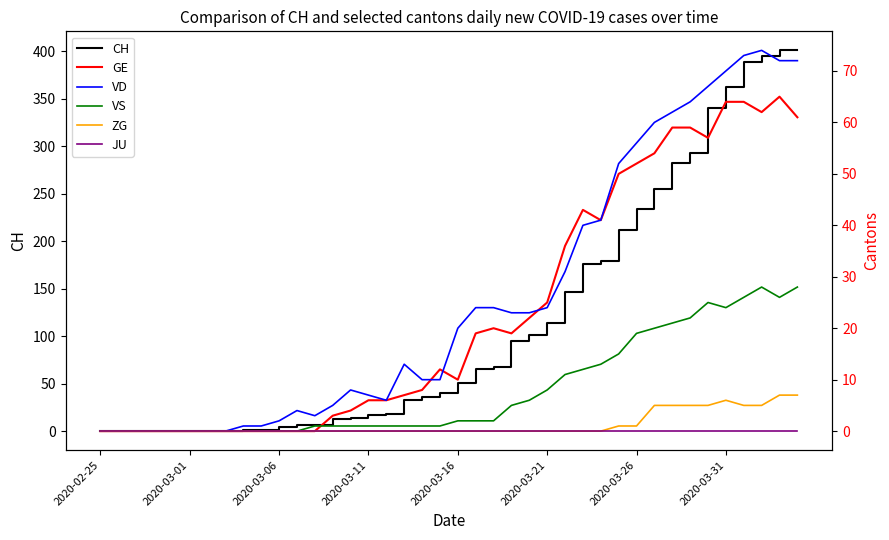

What are all the series names shown in the legend?

CH, GE, VD, VS, ZG, JU